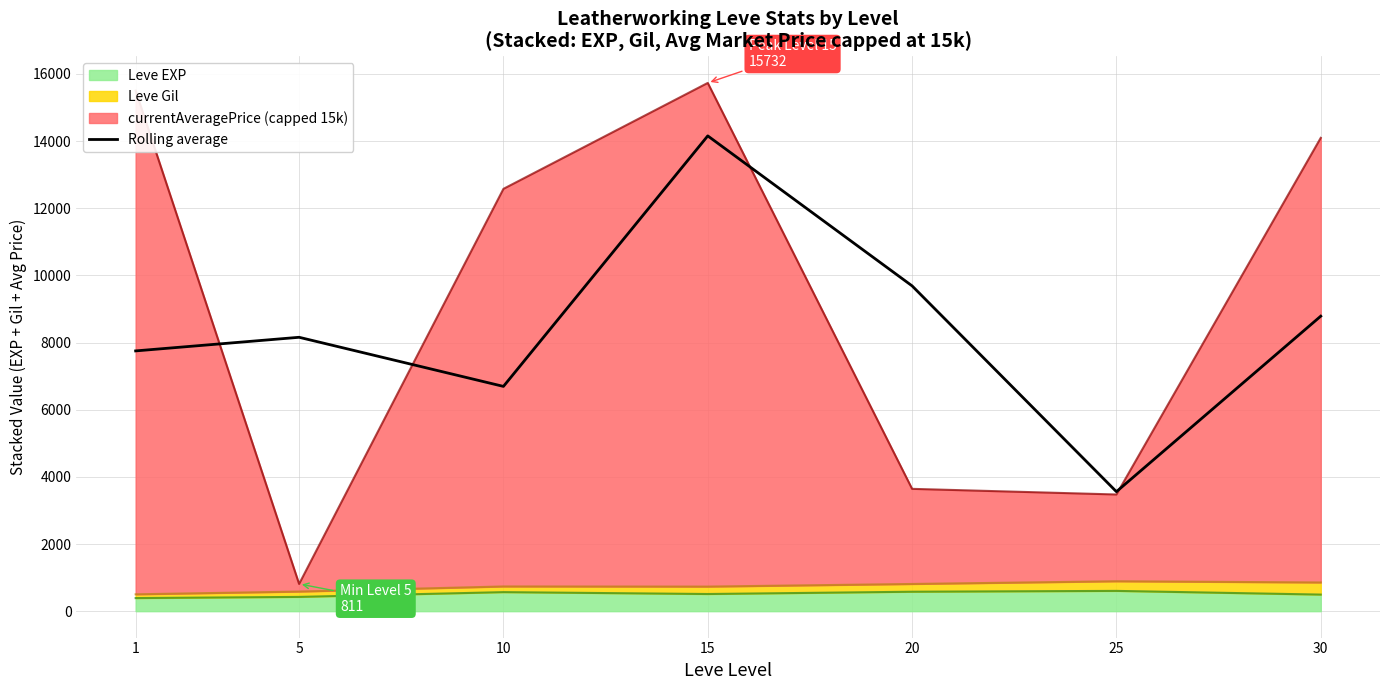

What is the change in value from 1 to 10?

-1057.0